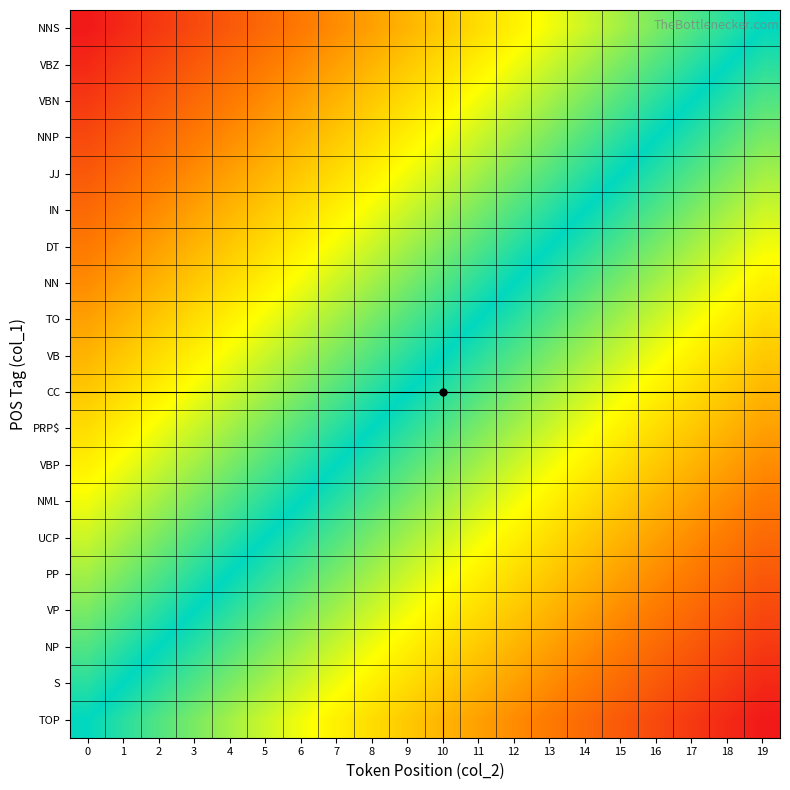

Which has a higher value, 17 or 2?

17